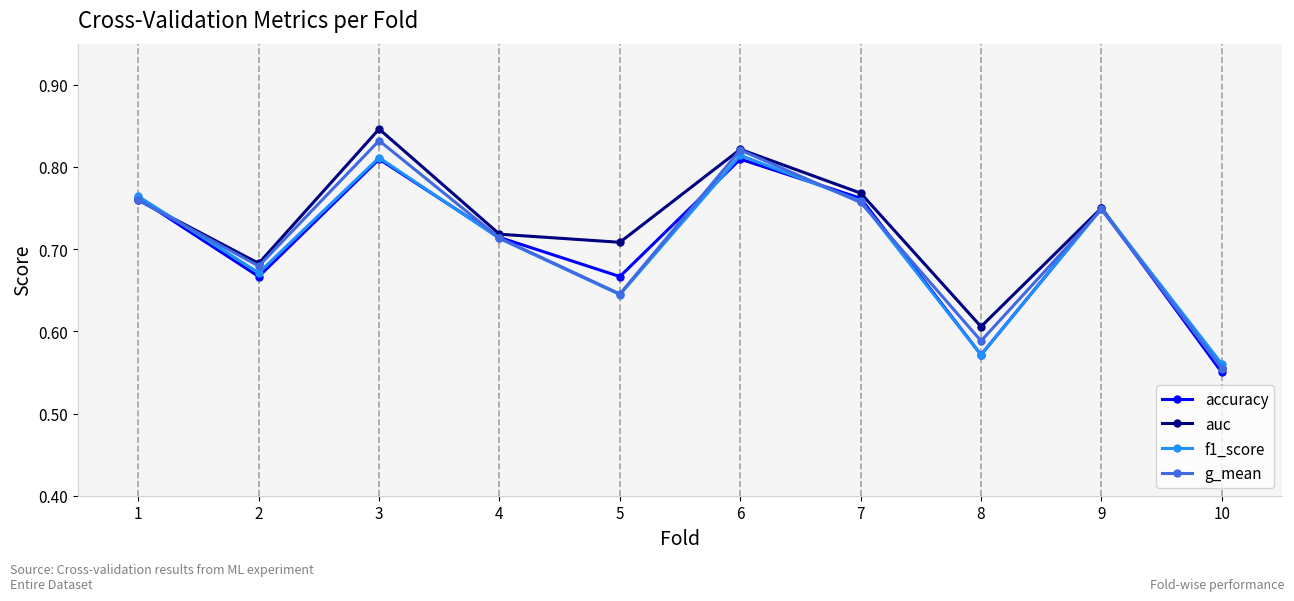

How many lines are shown in the chart?

4